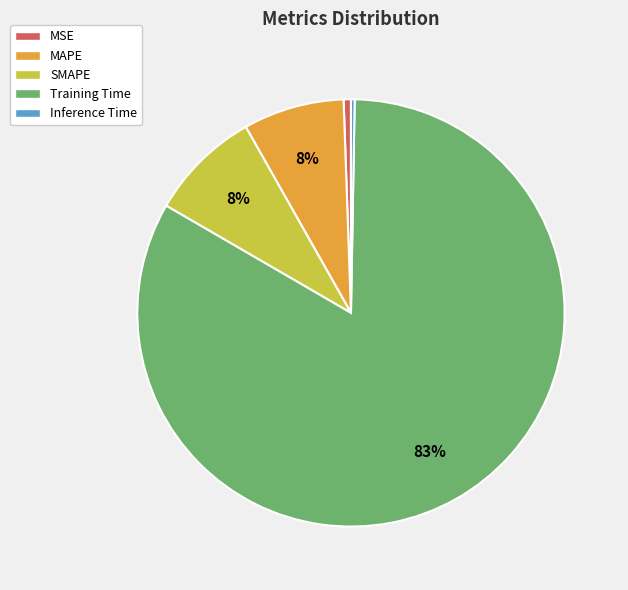

To the nearest percent, what is the difference between the largest and smallest slice percentages?

83%